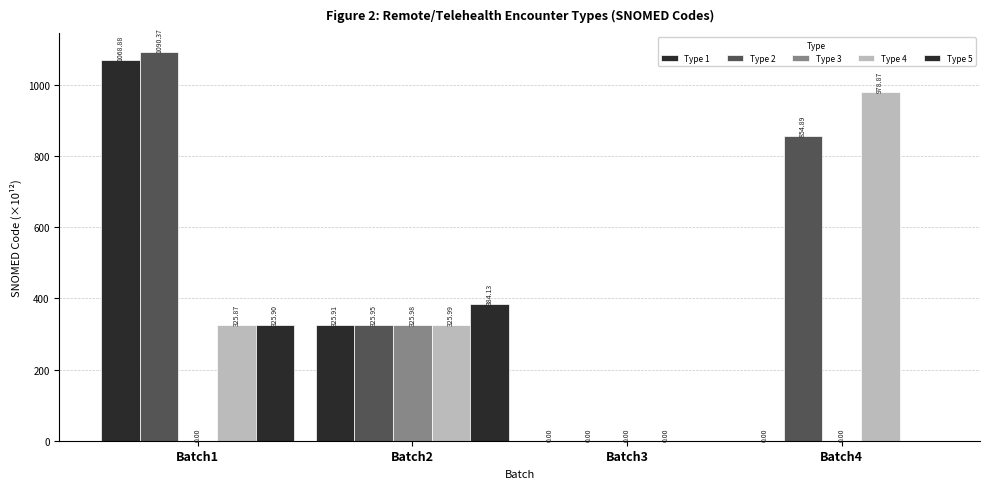

Reading left to right, extract all data points from this chart.

Type 1: Batch1=1068.9	Batch2=325.9	Batch3=0.0	Batch4=0.0
Type 2: Batch1=1090.4	Batch2=326.0	Batch3=0.0	Batch4=854.9
Type 3: Batch1=0.0	Batch2=326.0	Batch3=0.0	Batch4=0.0
Type 4: Batch1=325.9	Batch2=326.0	Batch3=0.0	Batch4=978.9
Type 5: Batch1=325.9	Batch2=384.1	Batch3=0.0	Batch4=0.0